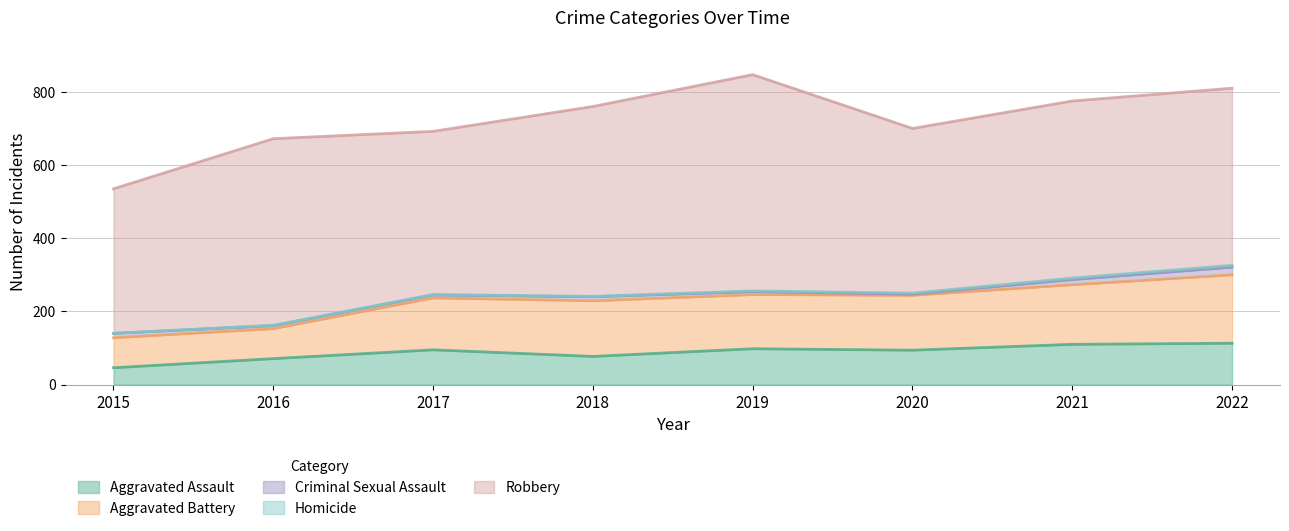

True or false: Criminal Sexual Assault has more than 2 points higher than both neighbors.

False